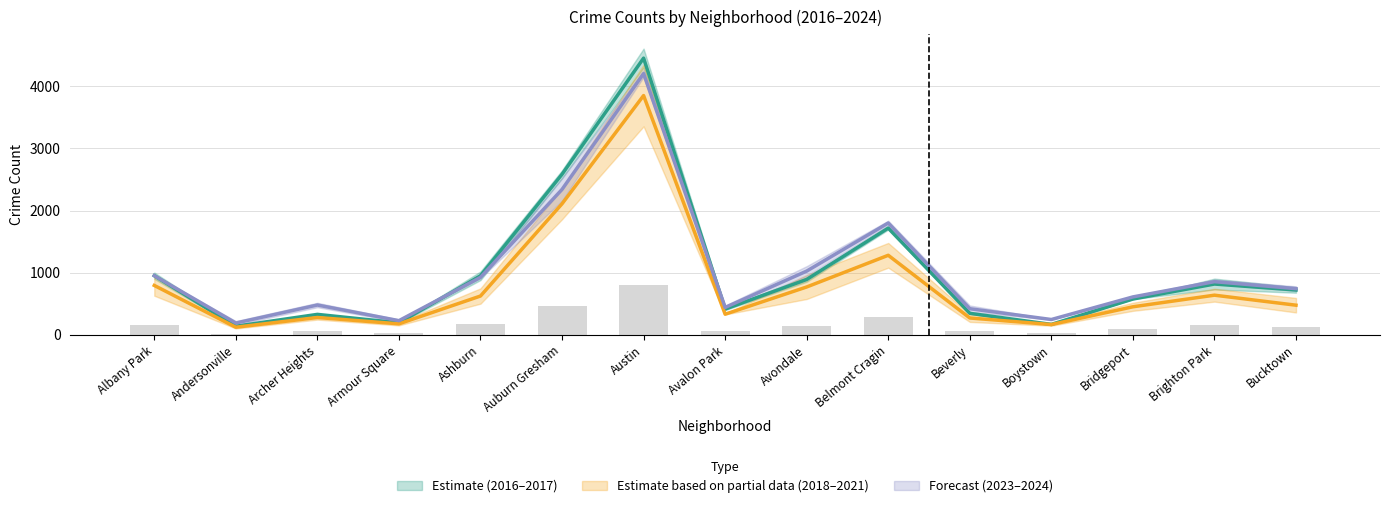

Which category has the highest value in the 2021 series?

Austin